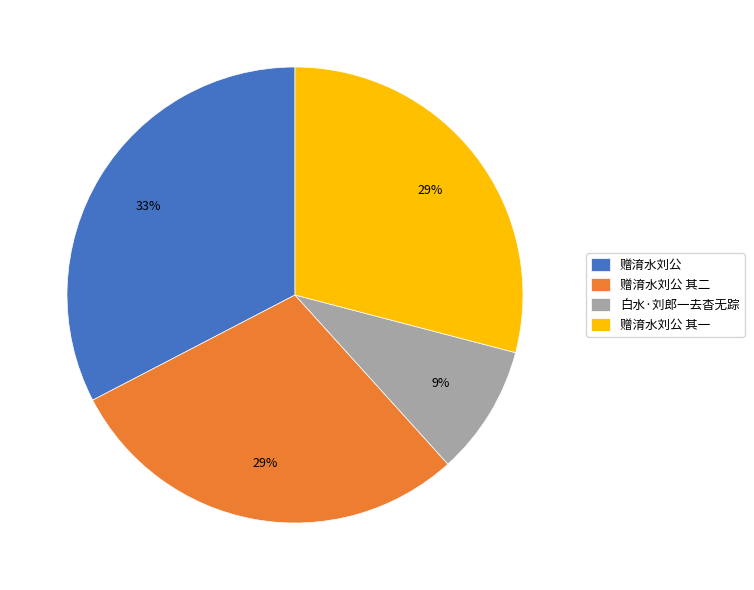

To the nearest percent, what is the combined percentage of 赠淯水刘公 and 赠淯水刘公 其一?

62%